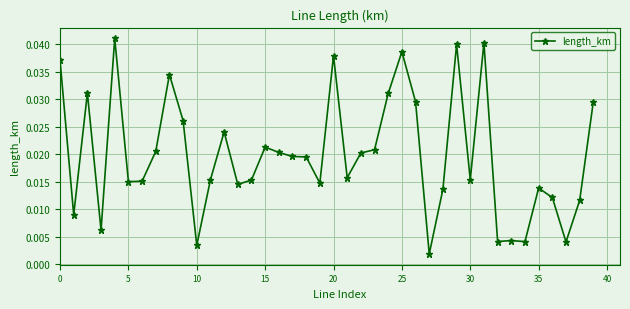

How many lines are shown in the chart?

1